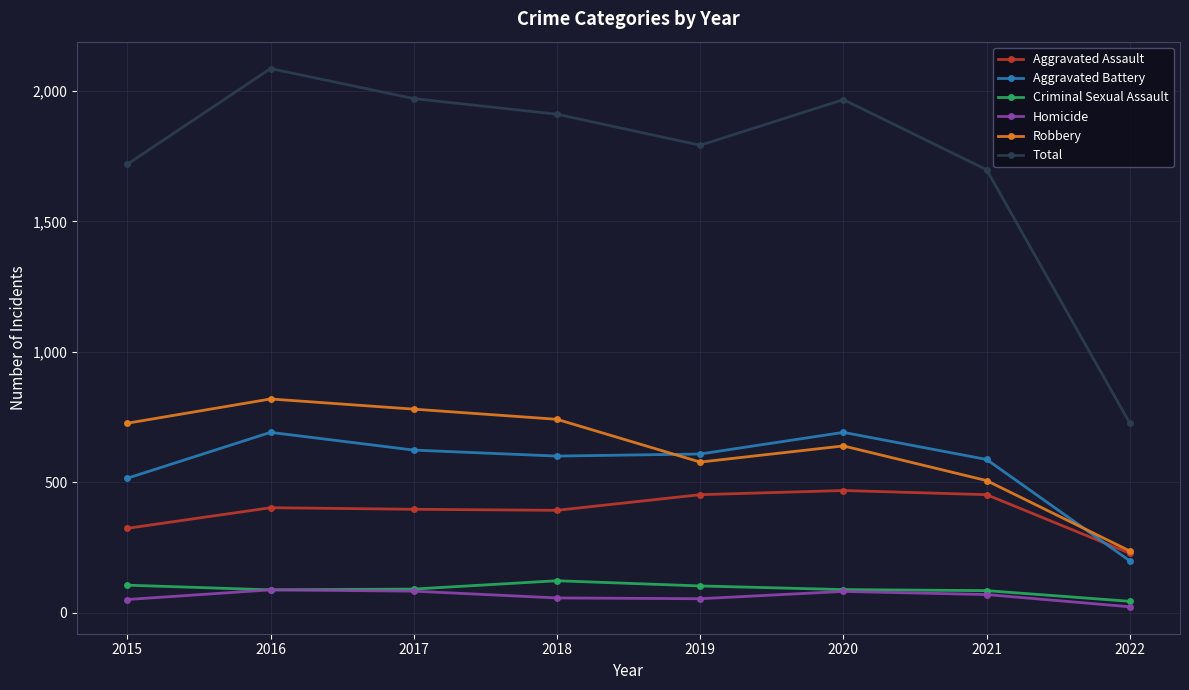

At how many categories does at least one series exceed 284?

8